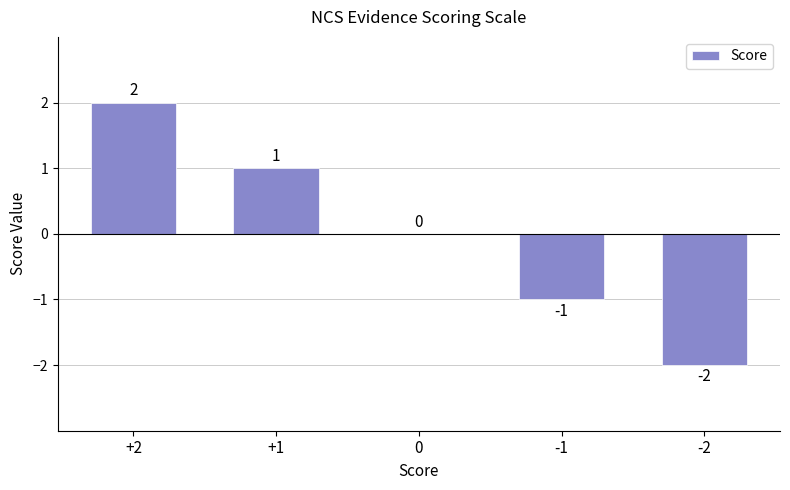

What is the change in value from -1 to -2?

-1